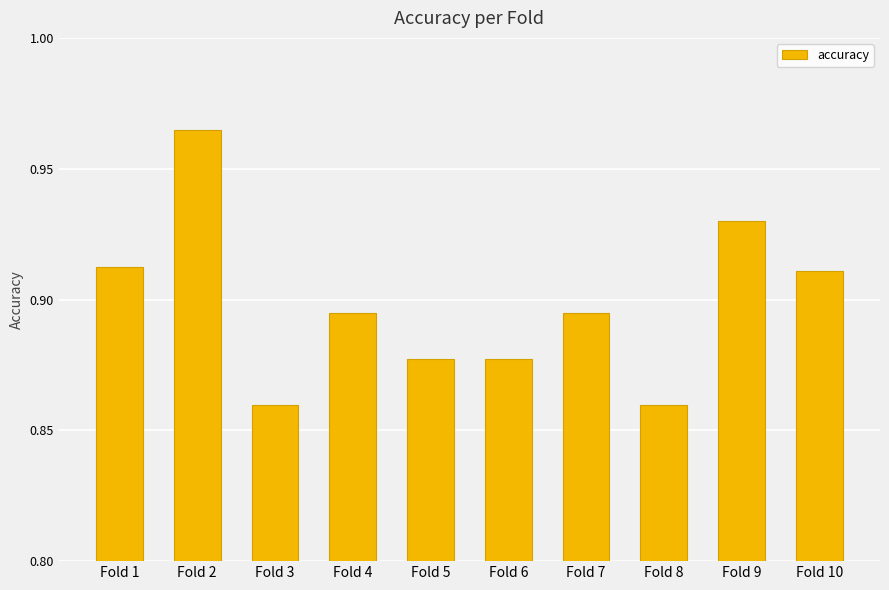

What is the sum of the values at Fold 9 and Fold 4?

1.8